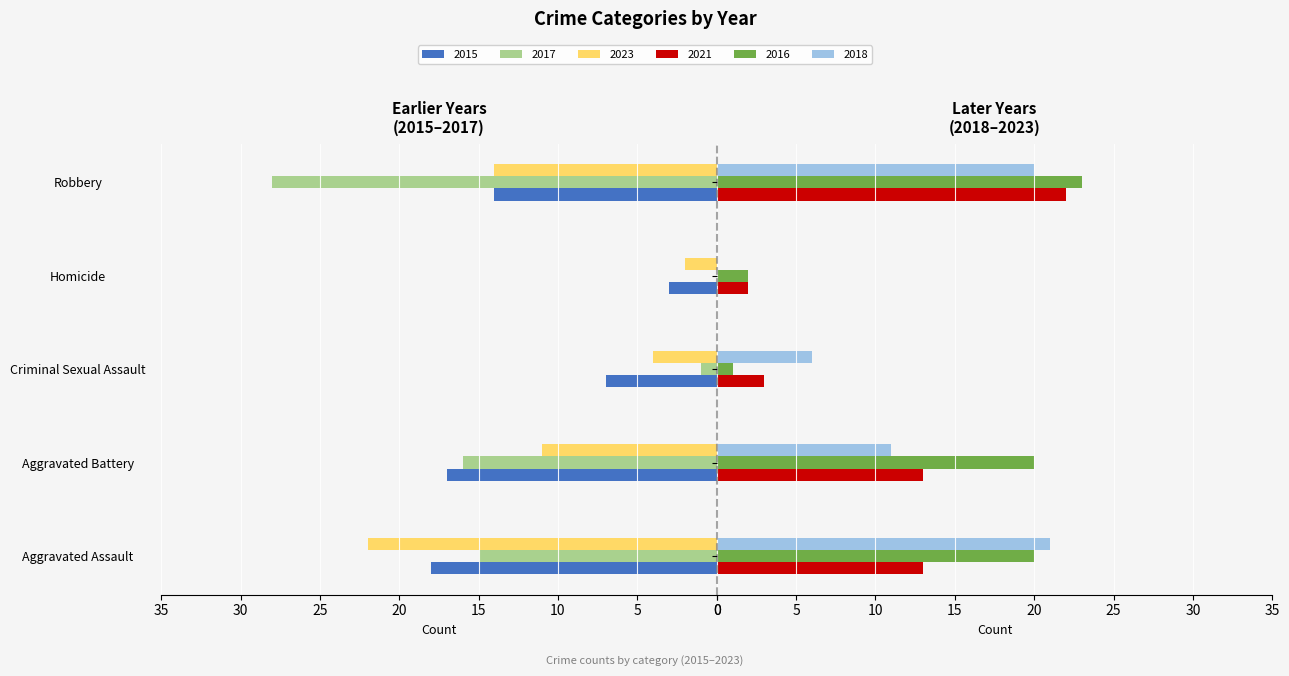

The value of 2015 at Robbery is 21. True or false?

False